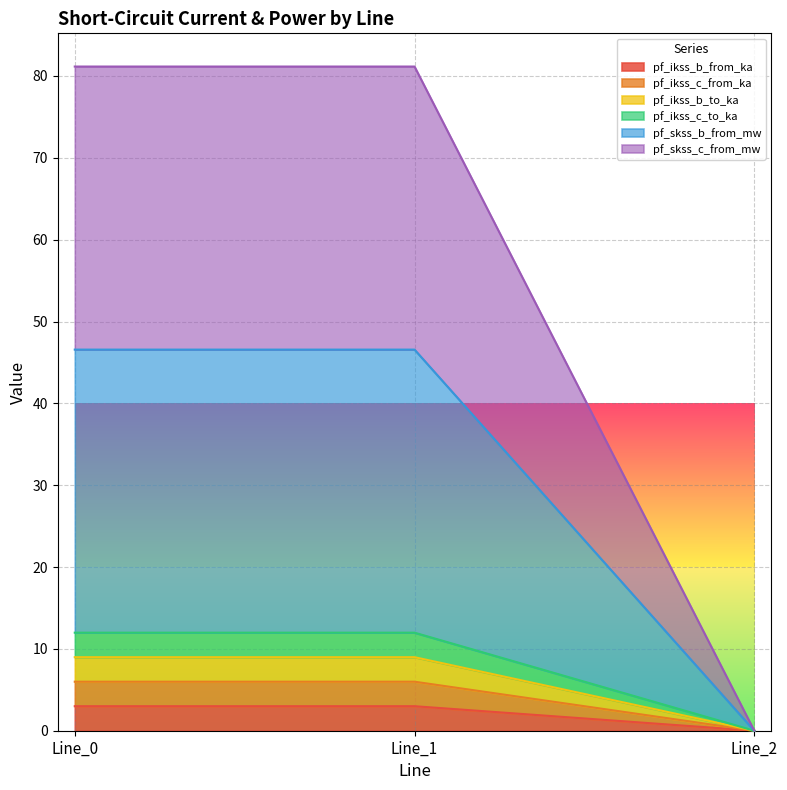

Reading left to right, transcribe all the data shown in this chart.

pf_ikss_b_from_ka: 3.0	3.0	0.0
pf_ikss_c_from_ka: 6.0	6.0	0.0
pf_ikss_b_to_ka: 9.0	9.0	0.0
pf_ikss_c_to_ka: 12.0	12.0	0.0
pf_skss_b_from_mw: 46.6	46.6	0.0
pf_skss_c_from_mw: 81.2	81.2	0.0